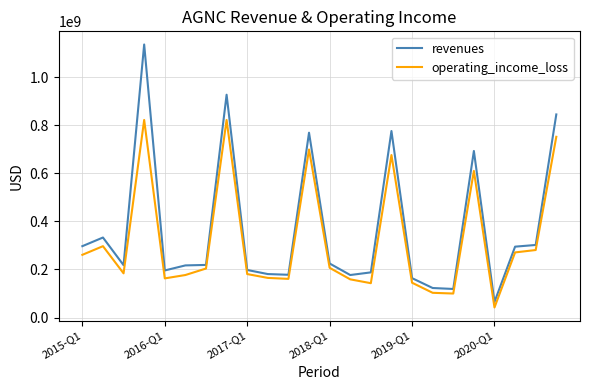

How many interior local valleys does the operating_income_loss series have?

6